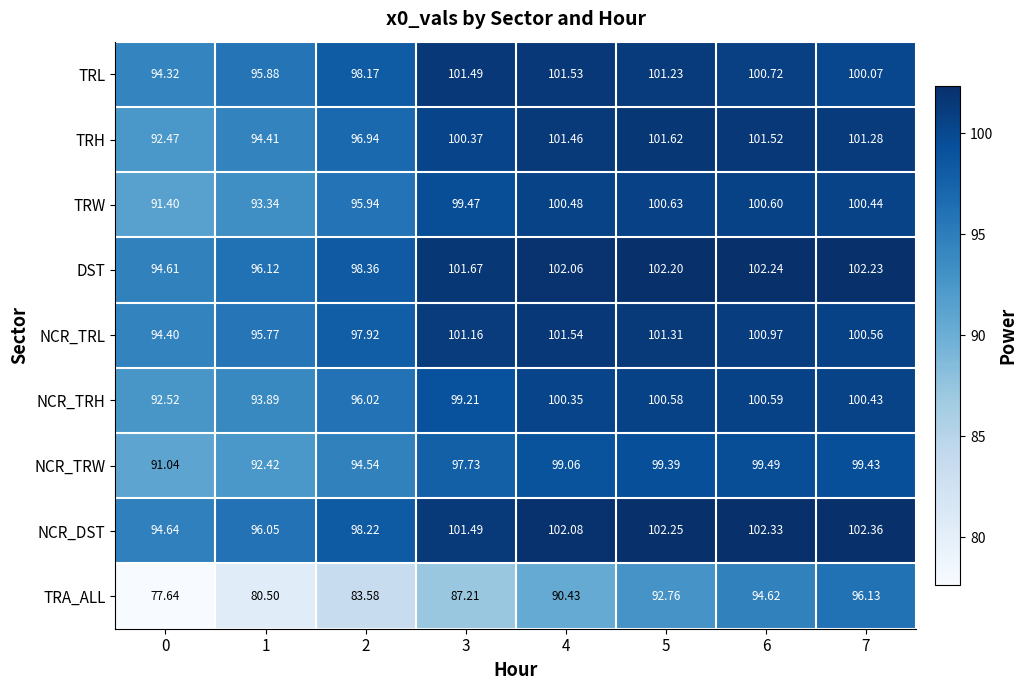

What is the total value across all series at 1?

838.4